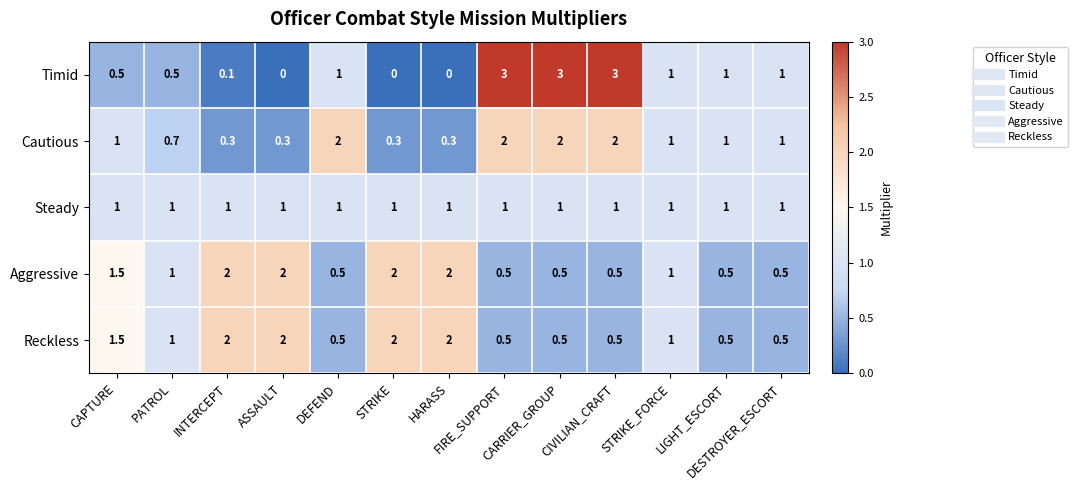

Which series has the widest spread of values?

Timid